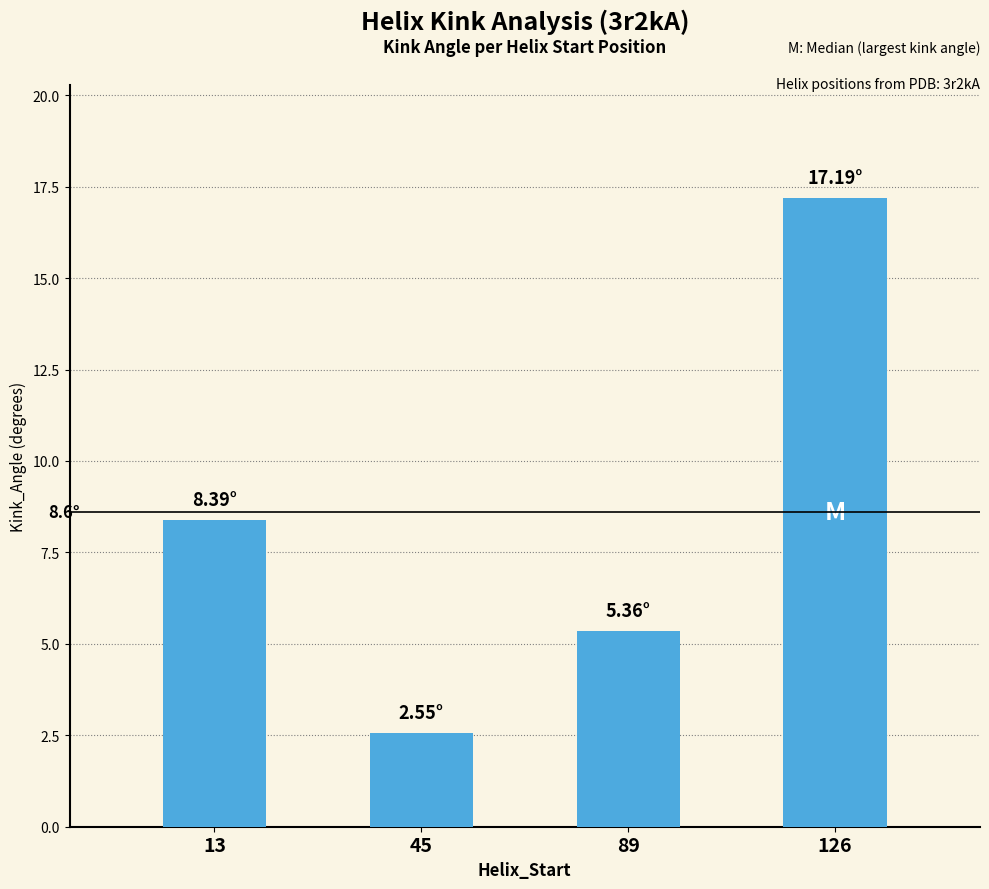

Approximately how many times larger is the value at 89 compared to 13?

0.6